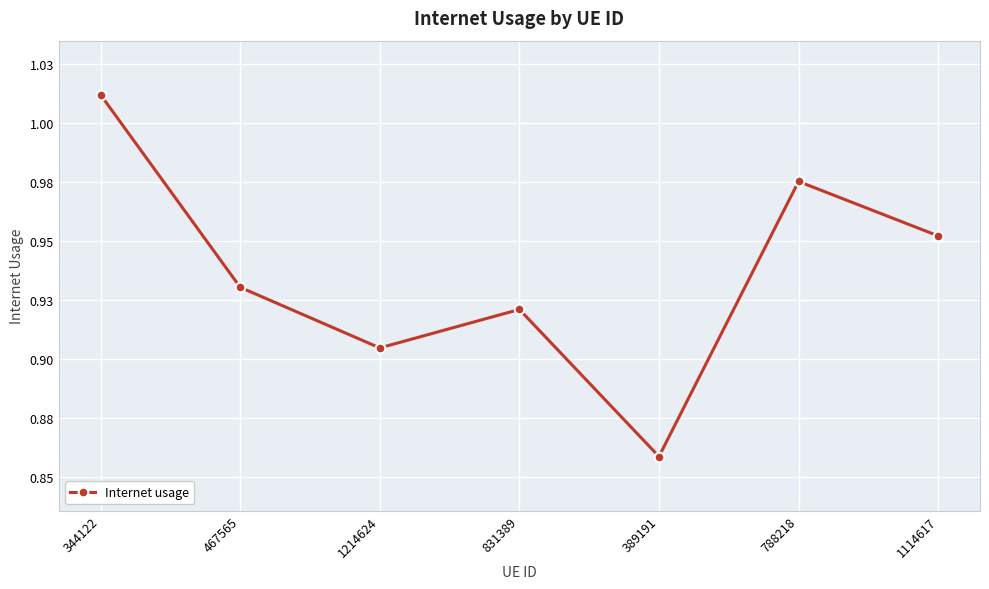

Reading left to right, list all the values displayed in this chart.

344122=1.0	467565=0.9	1214624=0.9	831389=0.9	389191=0.9	788218=1.0	1114617=1.0